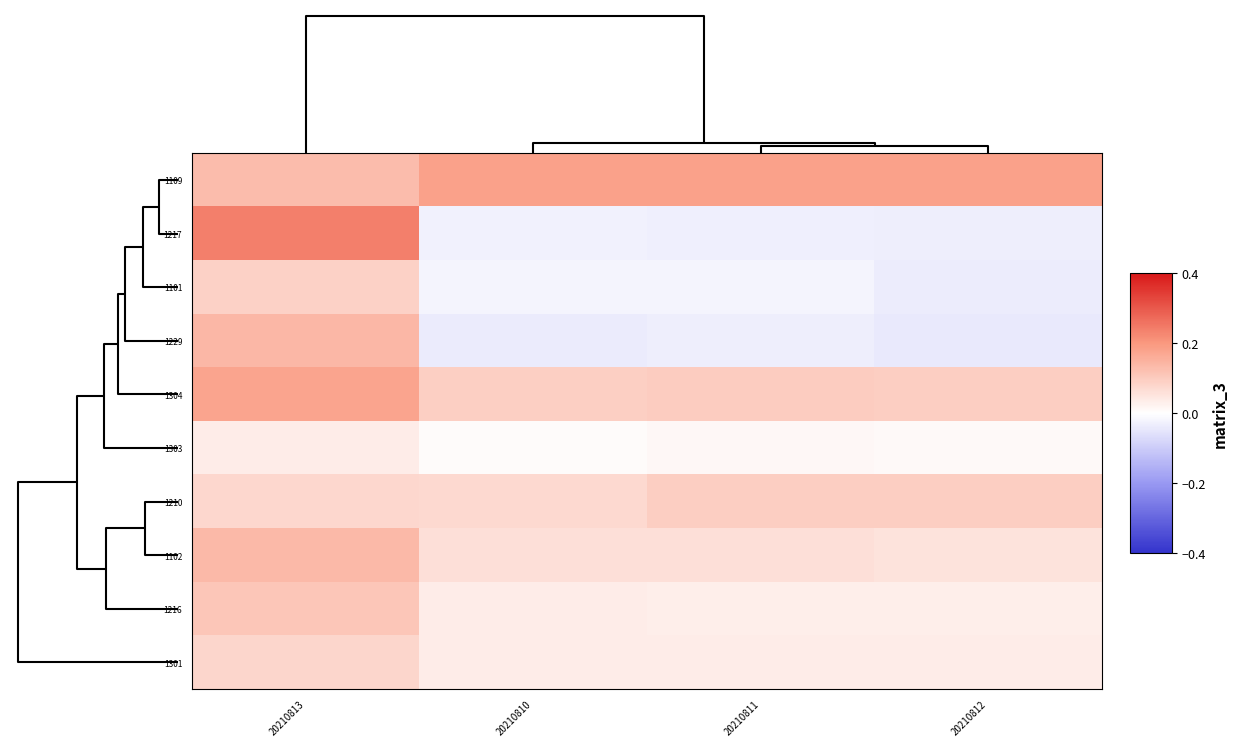

Reading left to right, what are all the values shown in this chart?

1109: 20210813=0.1	20210810=0.2	20210811=0.2	20210812=0.2
1217: 20210813=0.2	20210810=-0.0	20210811=-0.0	20210812=-0.0
1101: 20210813=0.1	20210810=-0.0	20210811=-0.0	20210812=-0.0
1229: 20210813=0.1	20210810=-0.0	20210811=-0.0	20210812=-0.0
1304: 20210813=0.2	20210810=0.1	20210811=0.1	20210812=0.1
1303: 20210813=0.0	20210810=0.0	20210811=0.0	20210812=0.0
1210: 20210813=0.1	20210810=0.1	20210811=0.1	20210812=0.1
1102: 20210813=0.1	20210810=0.1	20210811=0.1	20210812=0.1
1216: 20210813=0.1	20210810=0.0	20210811=0.0	20210812=0.0
1301: 20210813=0.1	20210810=0.0	20210811=0.0	20210812=0.0